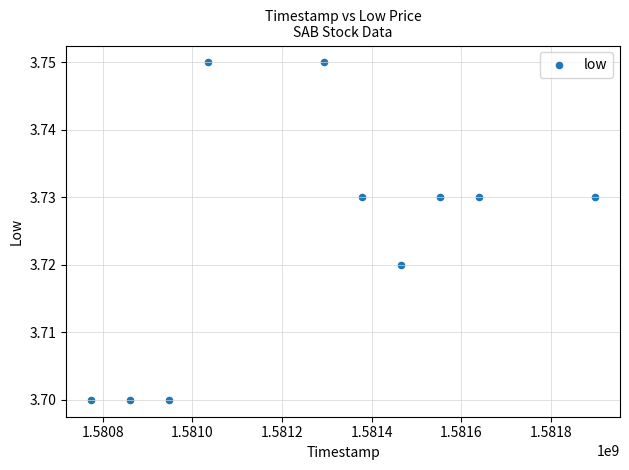

What is the average X value?

1581284160.0